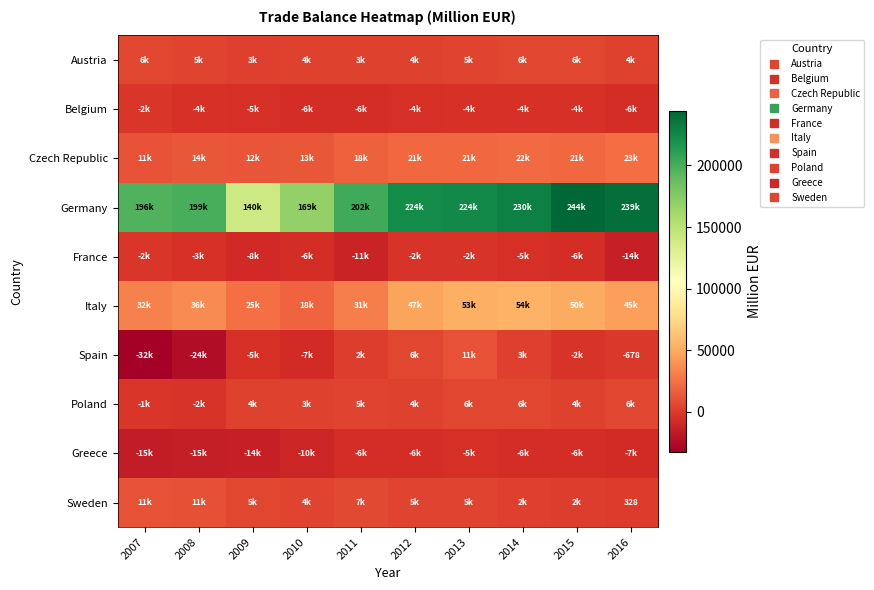

What is the spread (max minus min) of values at 2015?

250551.2